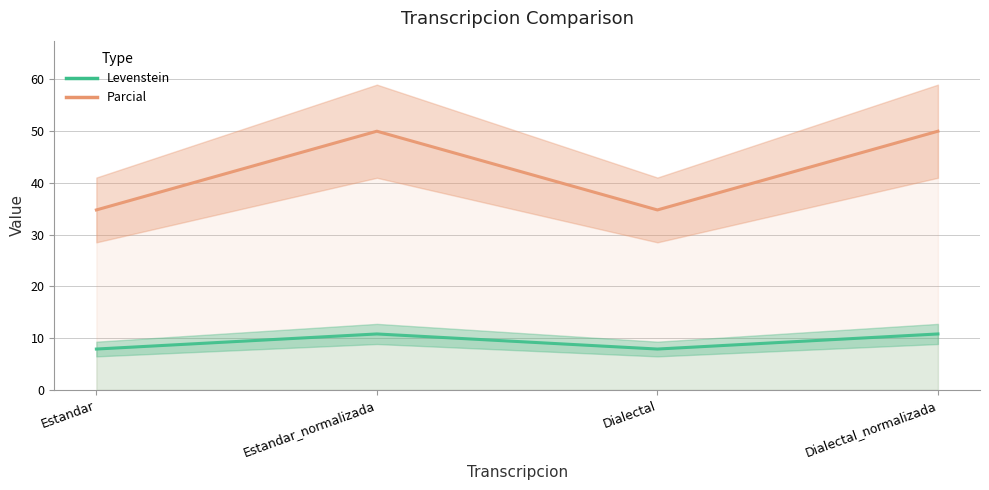

At which label is Levenstein closest to 9?

Estandar